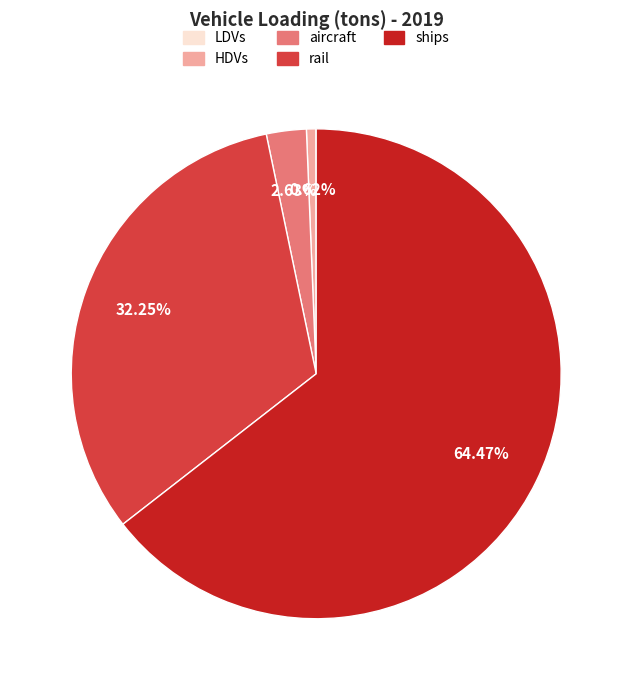

Which has a higher value, aircraft or HDVs?

aircraft